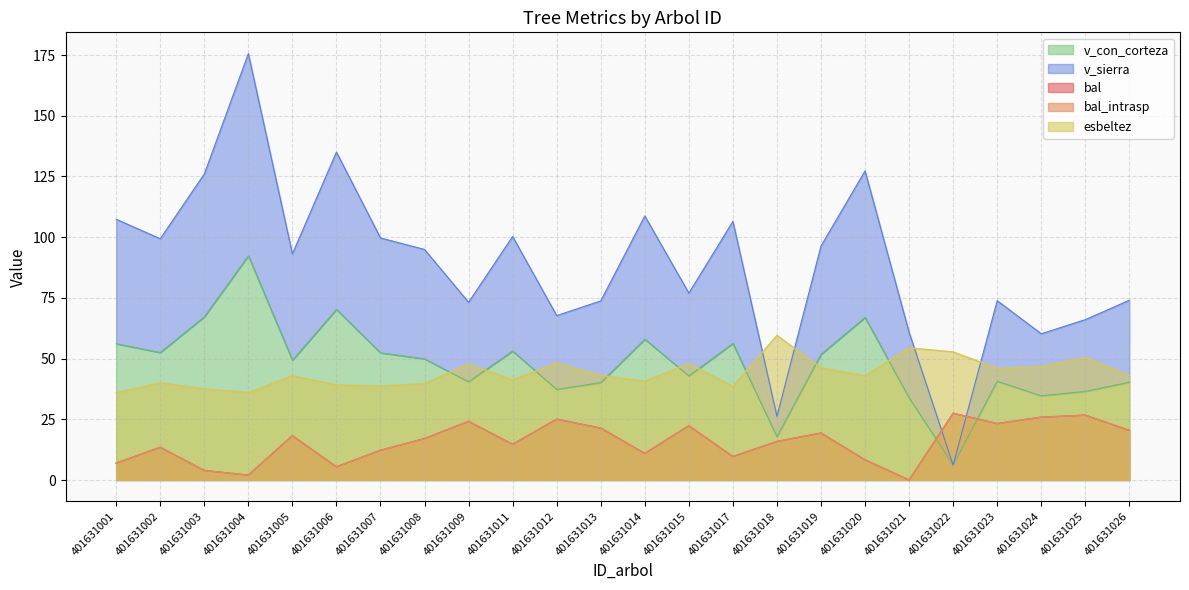

True or false: esbeltez and bal_intrasp intersect in this chart.

False